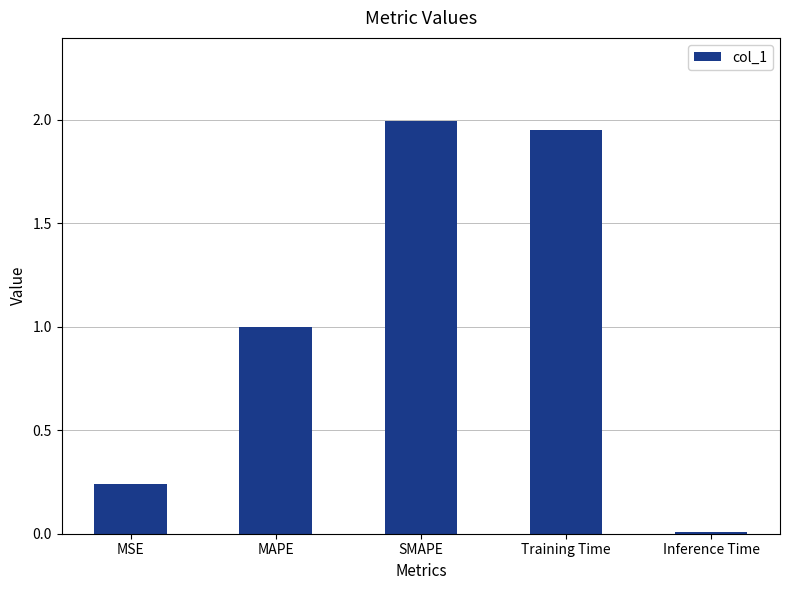

True or false: the data shows 1.4 at MAPE.

False